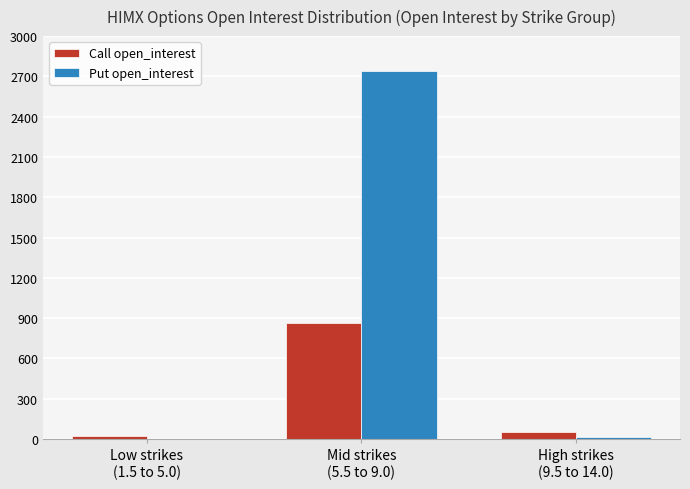

What is the sum of all Call open_interest values?

939